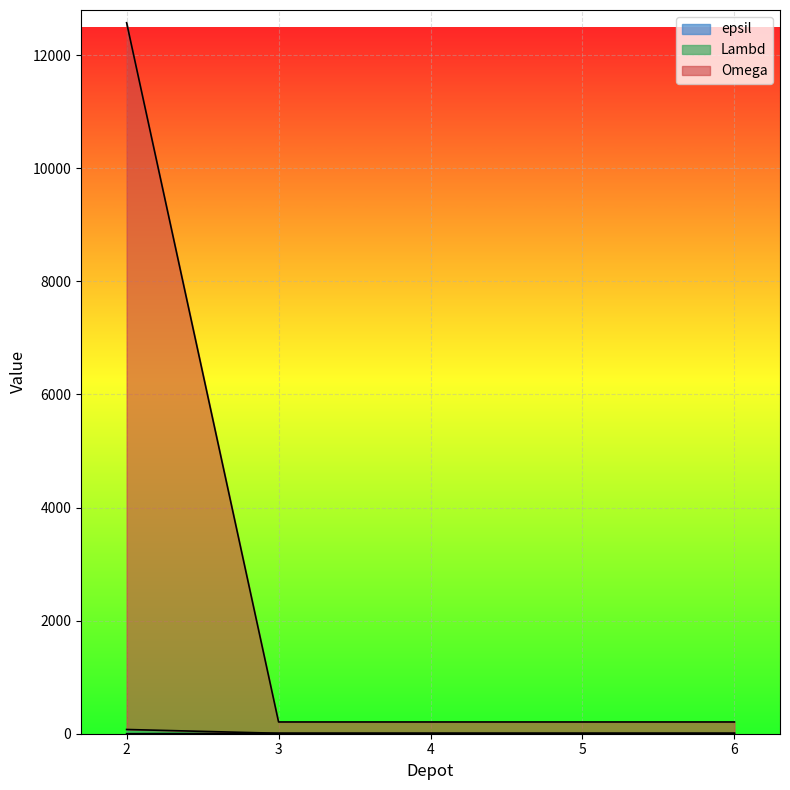

What value does the Omega series have at 3?

7